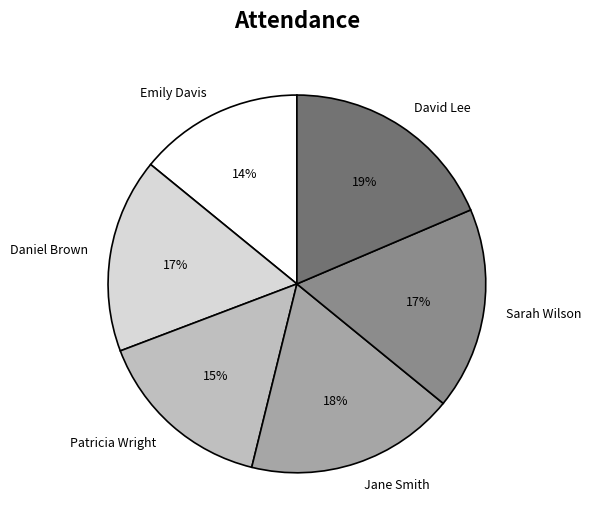

Between Emily Davis and Sarah Wilson, which is larger?

Sarah Wilson